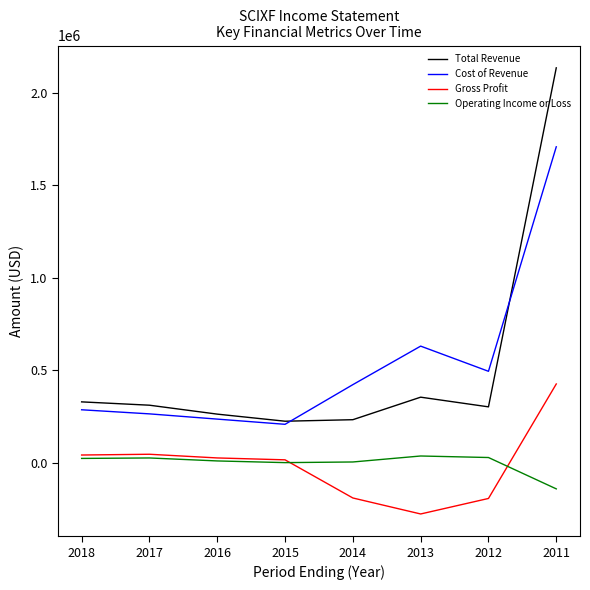

The value of Gross Profit at 2012 is -82243. True or false?

False